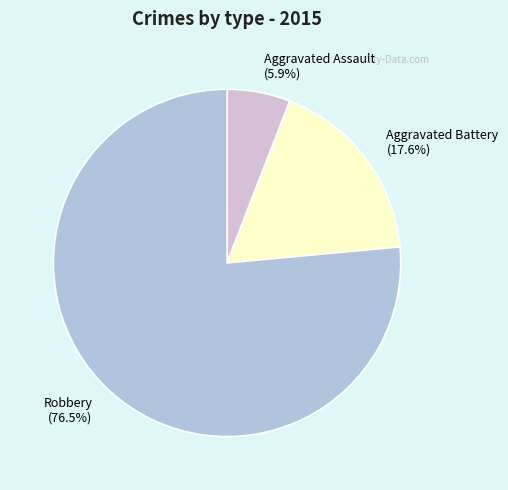

Does any single category account for the majority?

Yes